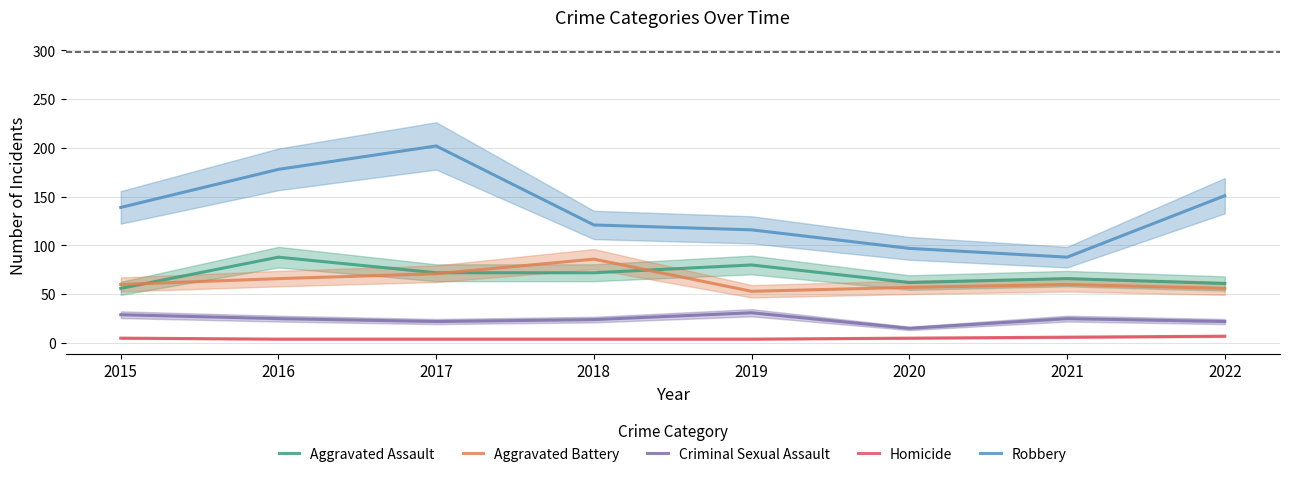

What are all the series names shown in the legend?

Aggravated Assault, Aggravated Battery, Criminal Sexual Assault, Homicide, Robbery